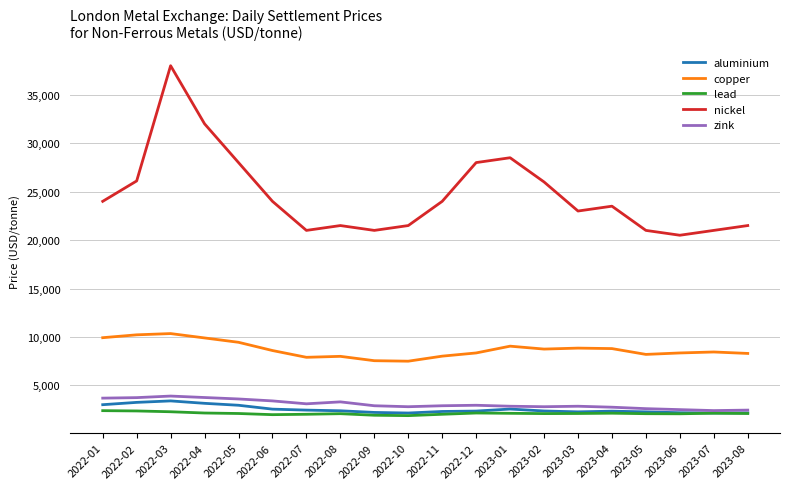

True or false: aluminium and copper intersect in this chart.

False